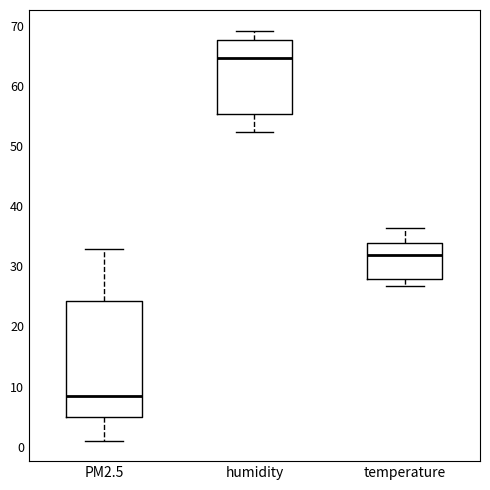

Reading left to right, read every box against the y-axis: the position of its median line, the range the box covers, and the ends of its whiskers. The values are not printed on the chart, so give them approximately, as read against the axis.

PM2.5: median 8, box 5 to 24, whiskers 1 to 33
humidity: median 65, box 55 to 68, whiskers 52 to 69
temperature: median 32, box 28 to 34, whiskers 27 to 36